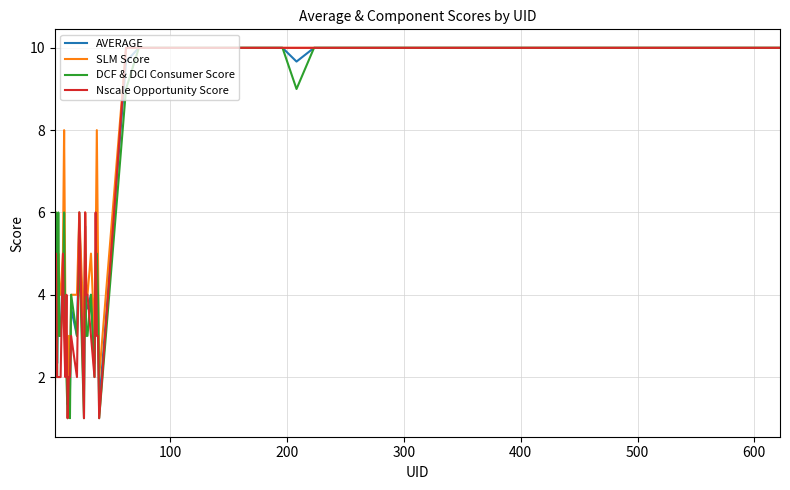

Which series has the largest total across all categories?

SLM Score